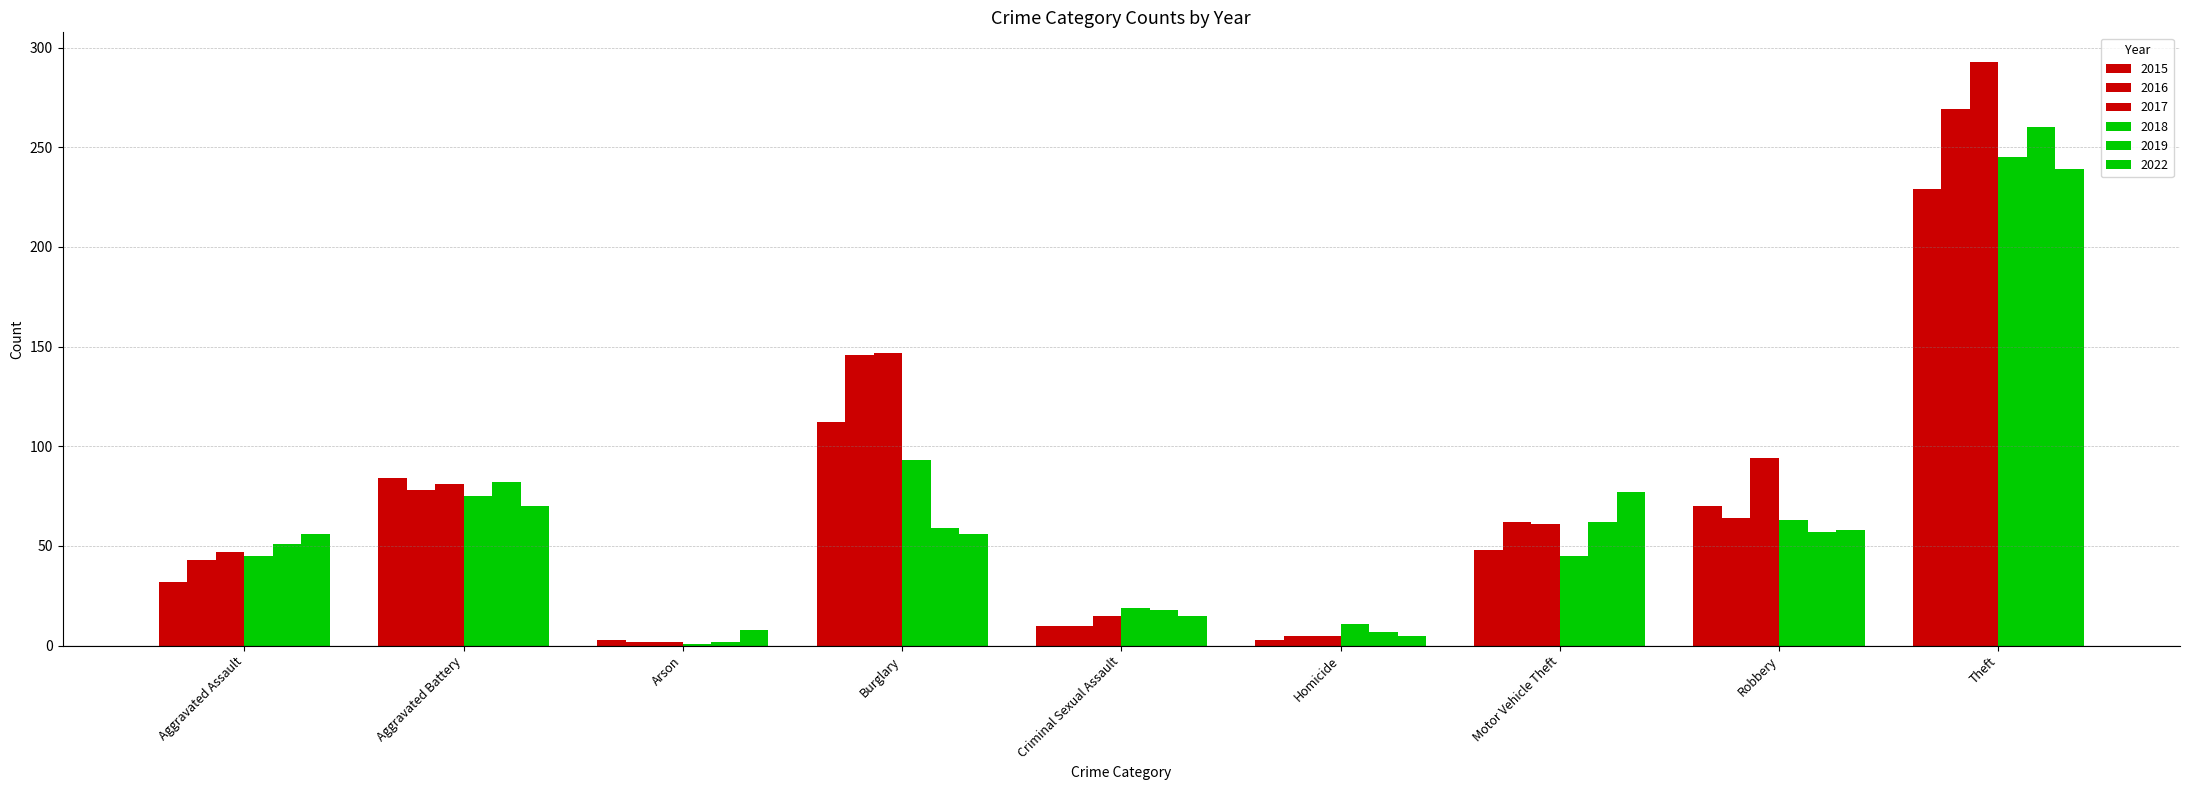

How many values in the 2016 series are below 62?

4